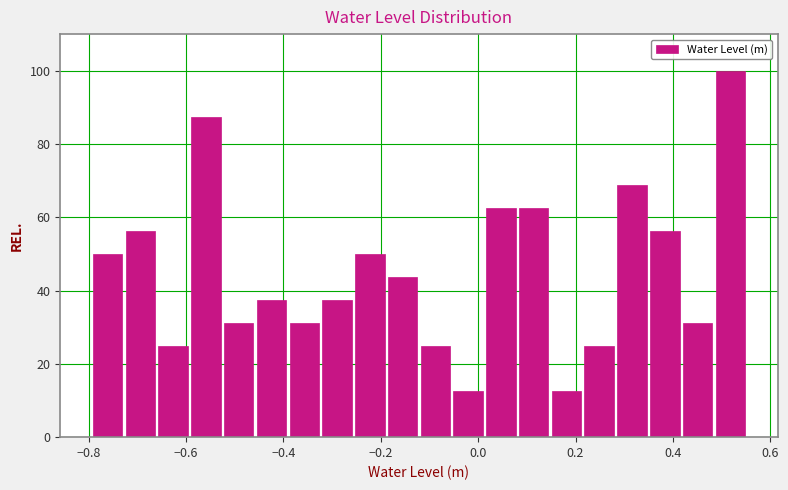

Around what value on the x-axis is the tallest bar? Give the approximate position of its centre, as read against the axis.

0.52